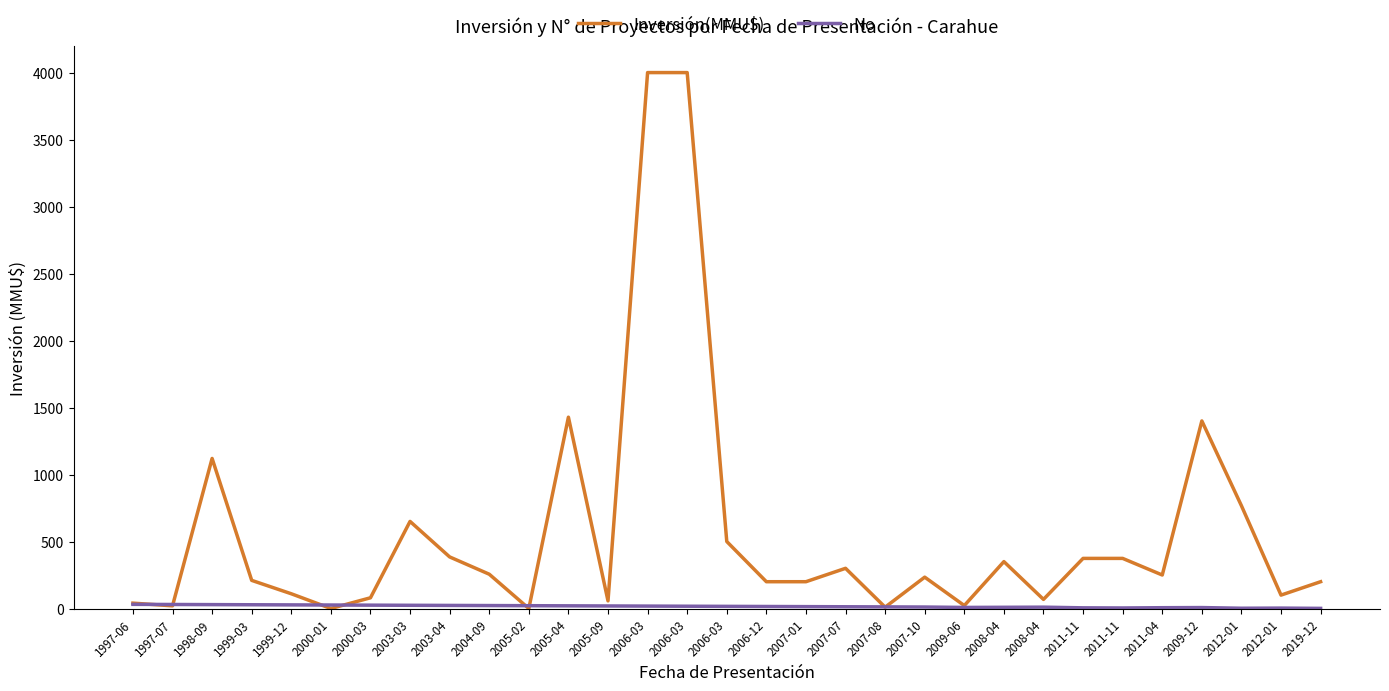

At which category does No reach its first local peak?

2008-04